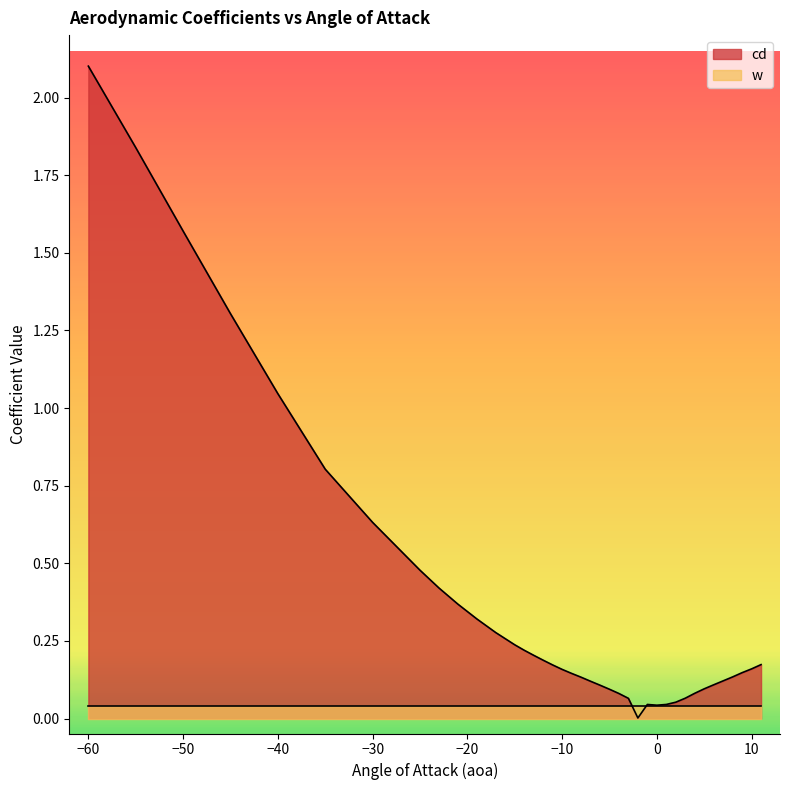

What is the value of the 34th point from the left?

0.1